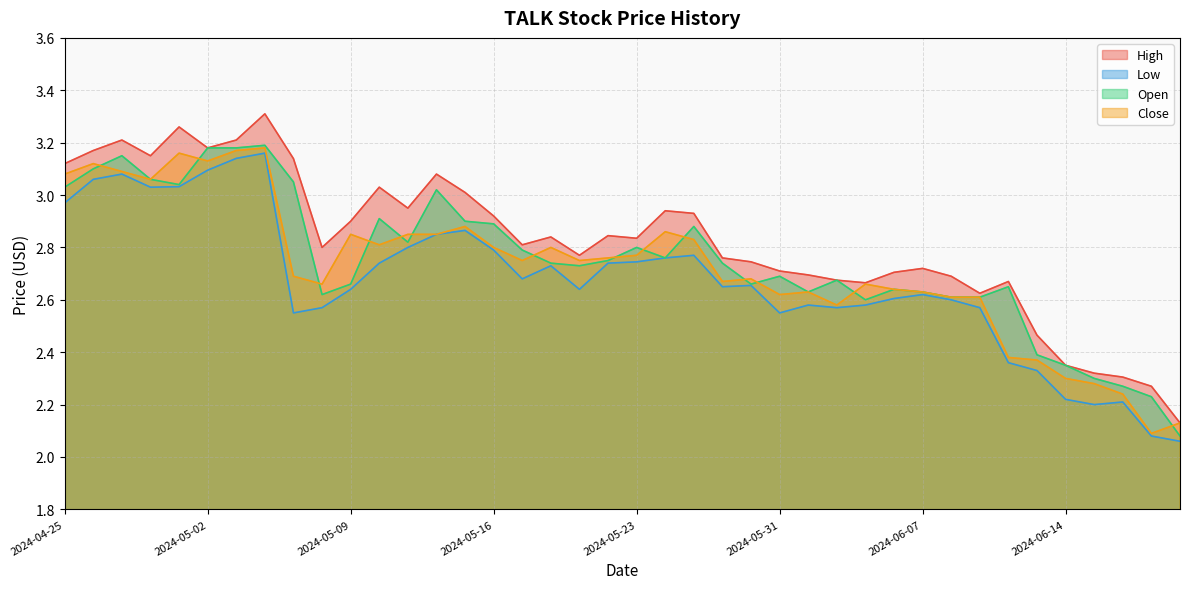

What is the minimum value for Close?

2.1